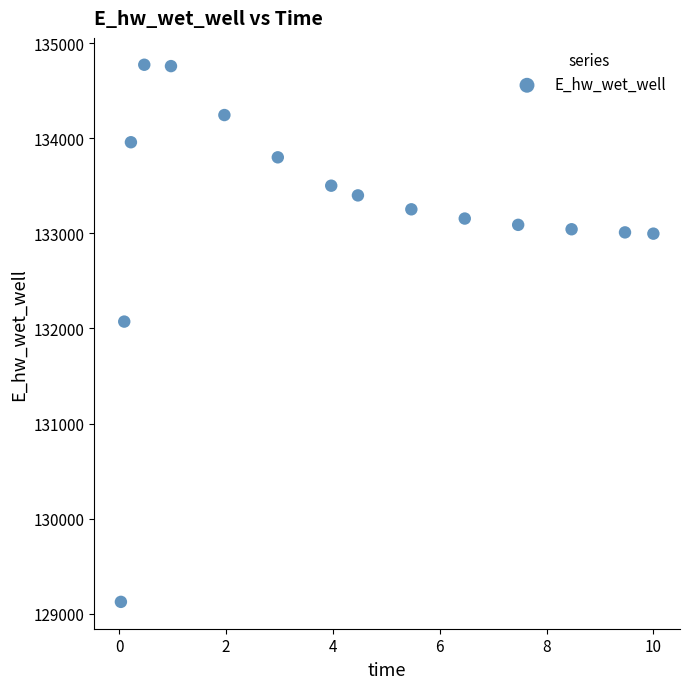

What is the range of X values (max minus min)?

10.0